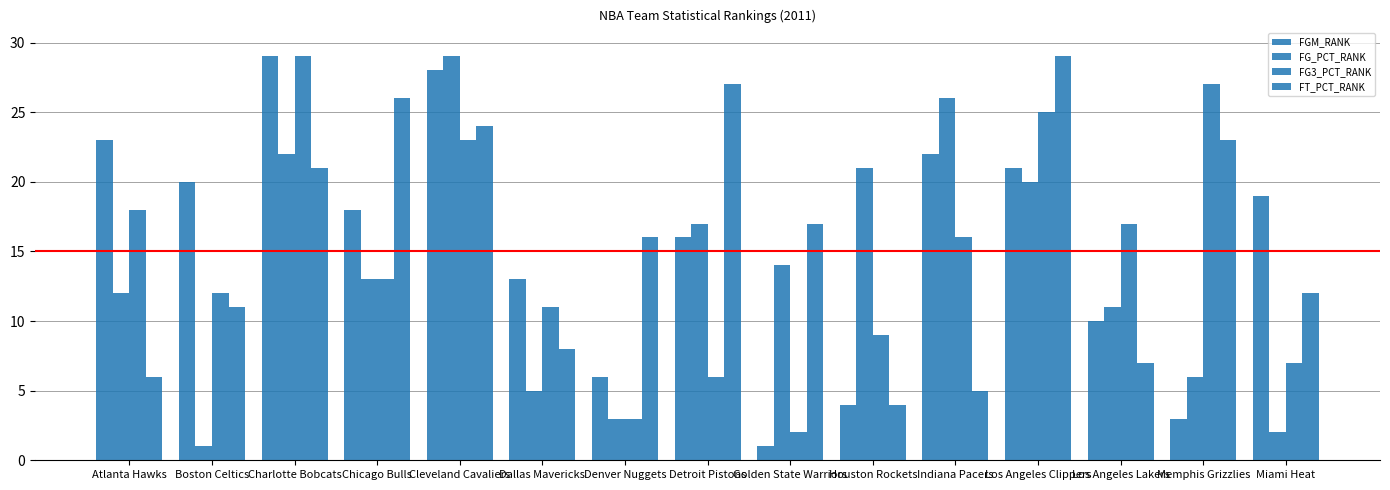

The value of FG_PCT_RANK at Los Angeles Clippers is 8. True or false?

False